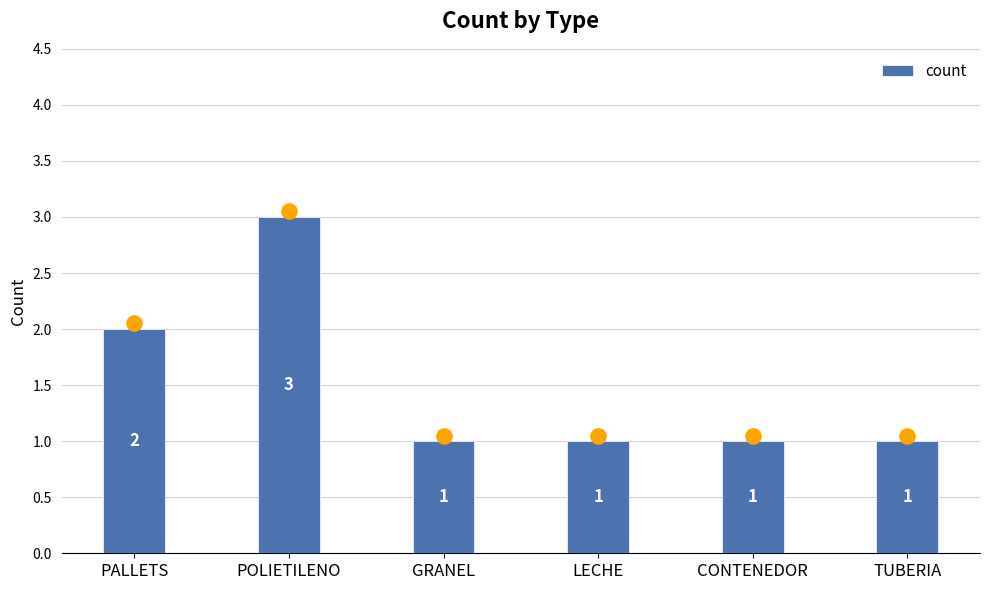

What is the change in value from PALLETS to TUBERIA?

-1